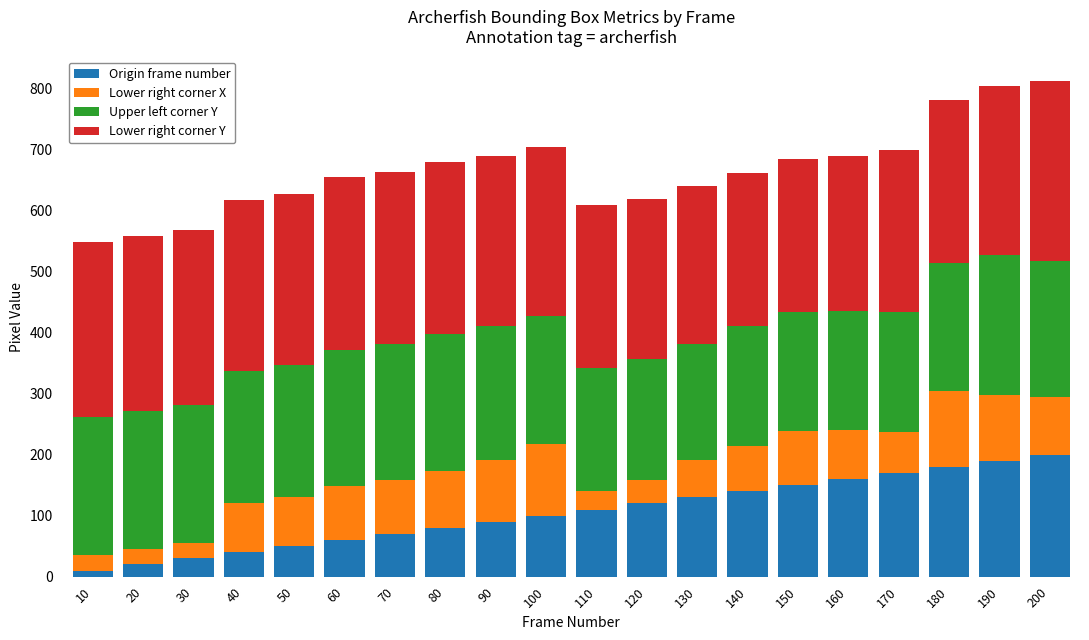

What is the average value of the Origin frame number series?

105